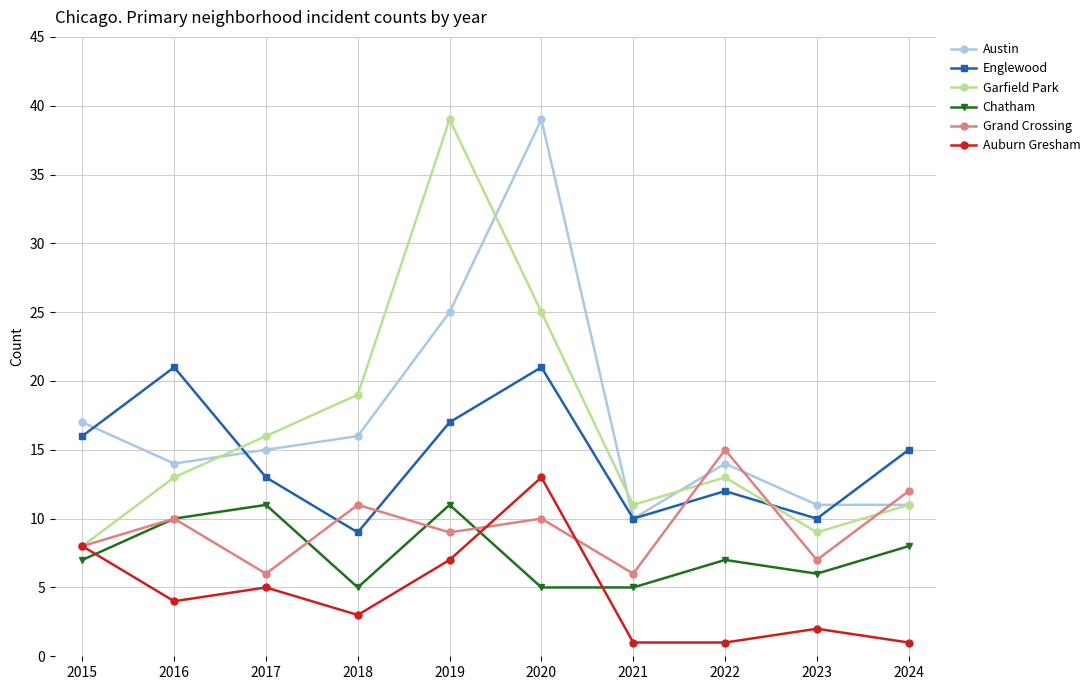

What is the minimum value for Auburn Gresham?

1